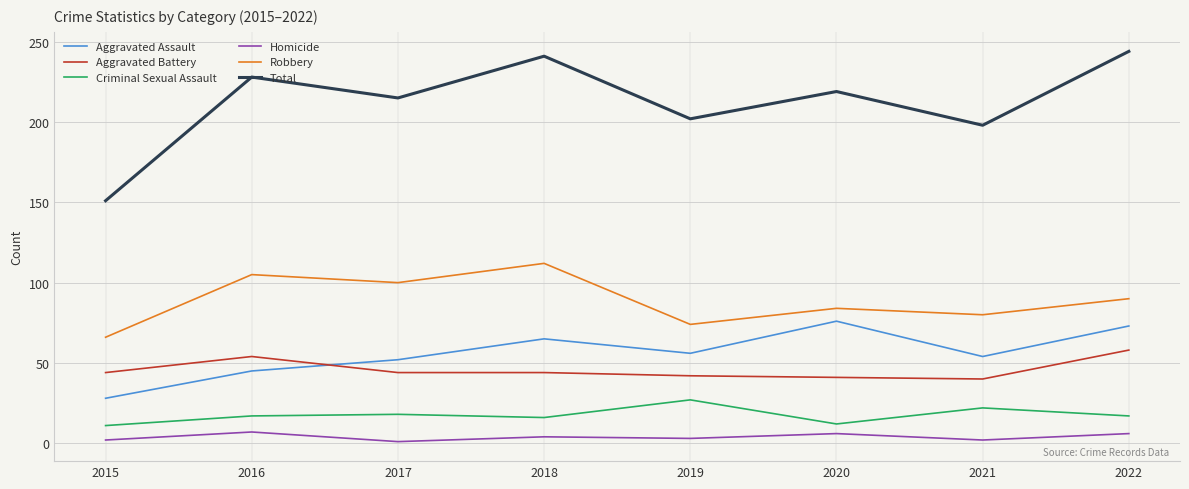

What is the maximum value shown in the chart?

244